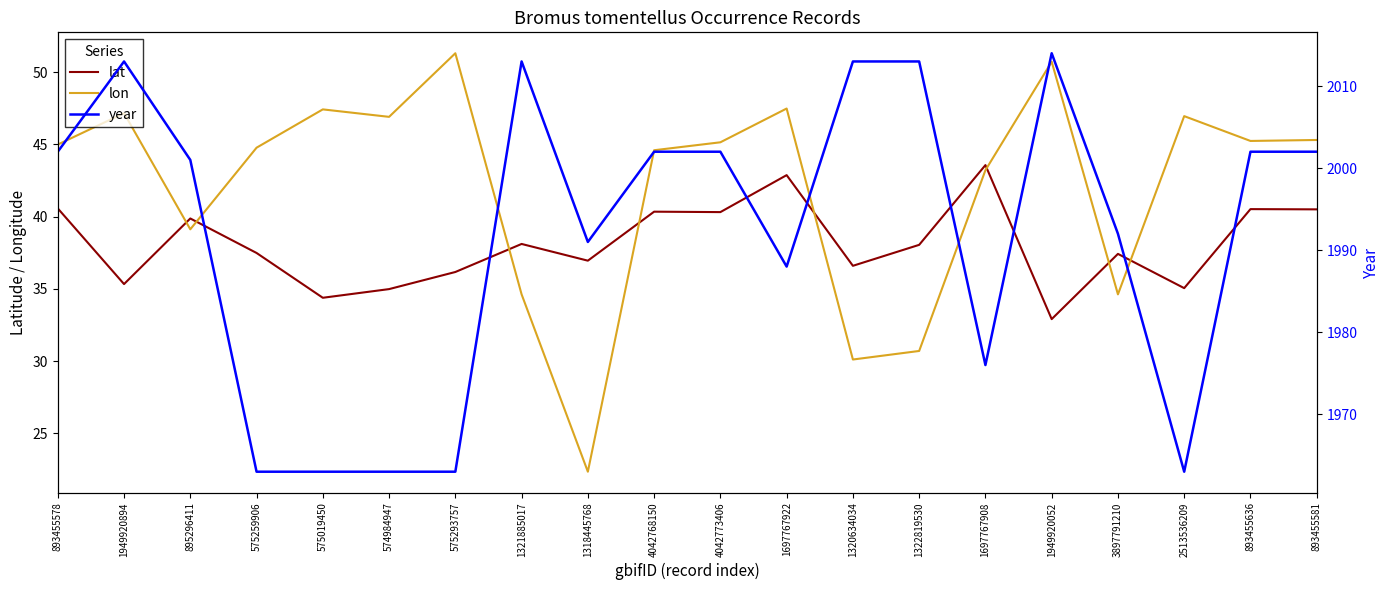

What is the difference between the maximum and minimum values in the lat series?

10.7